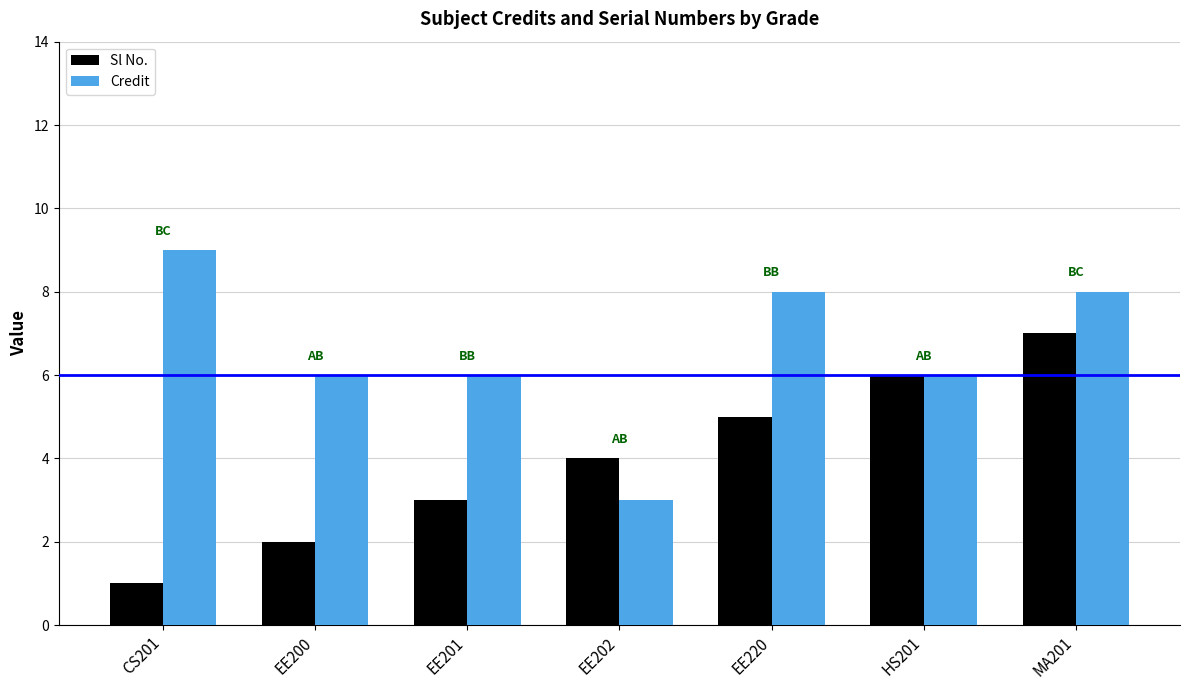

How many bars are there in each group?

2